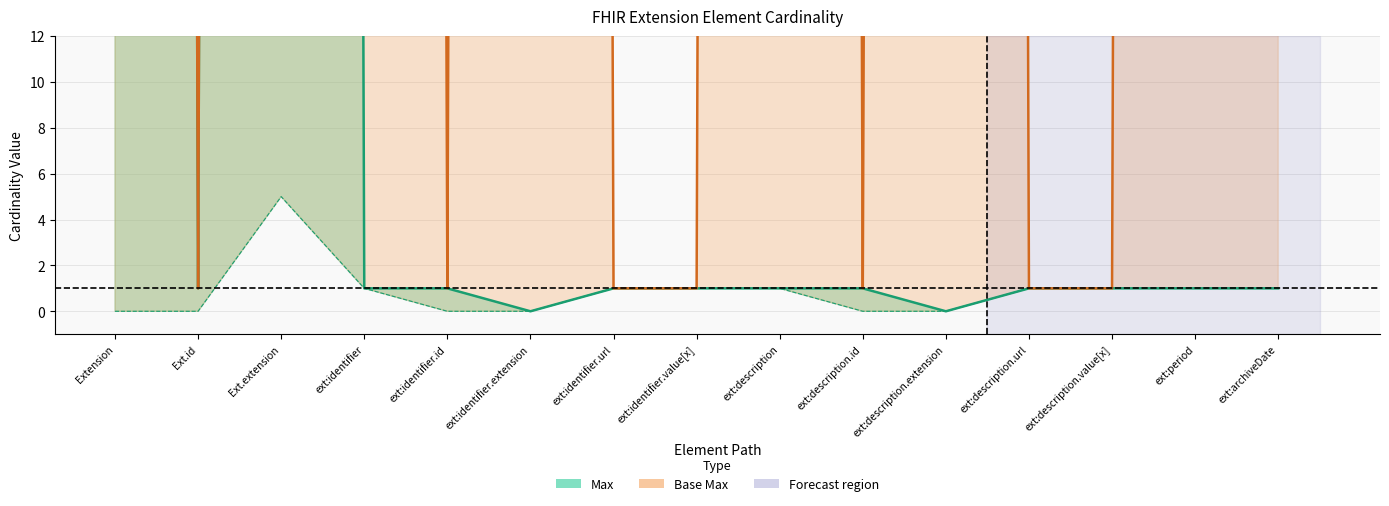

Which label corresponds to the largest value in the chart?

Extension